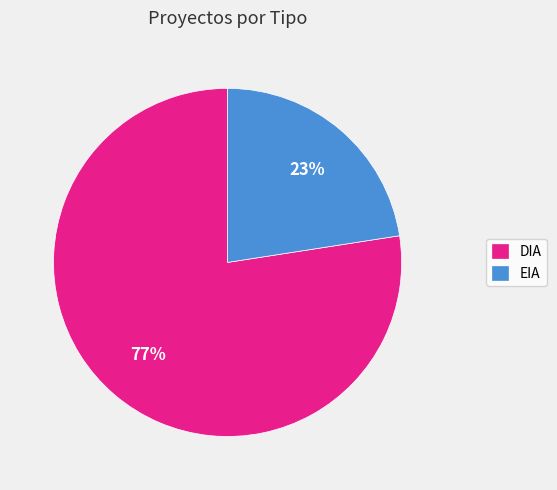

True or false: DIA accounts for 77% of the total.

True